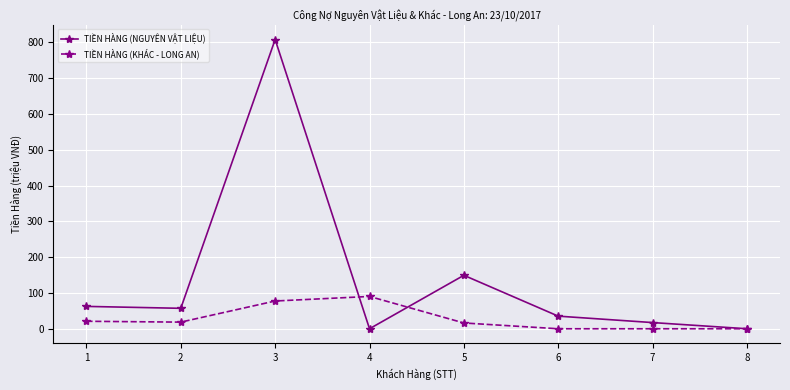

At how many categories does at least one series exceed 432?

1